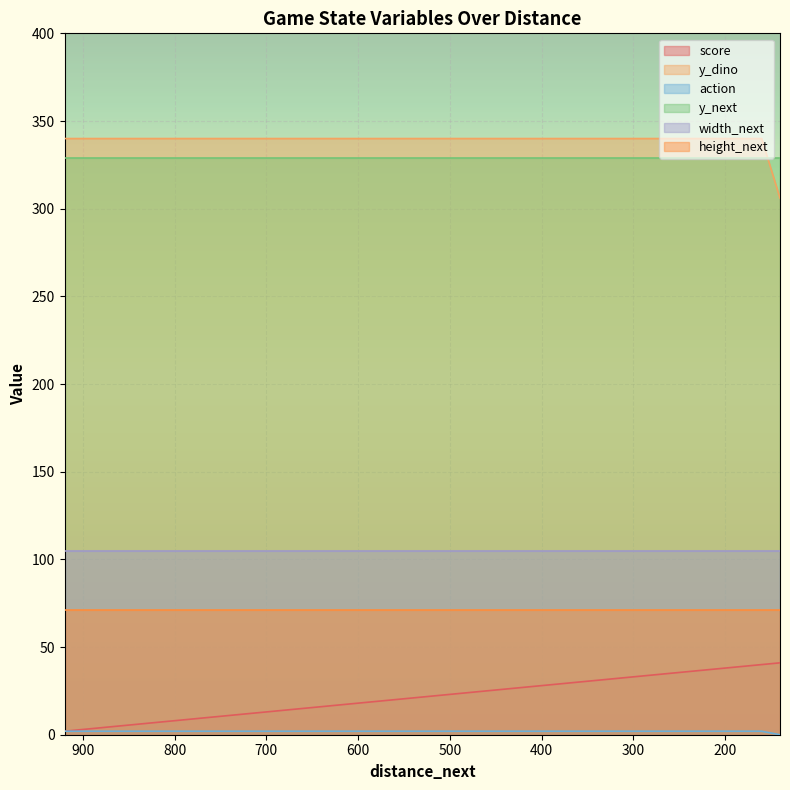

Which category has the highest value across all series?

920